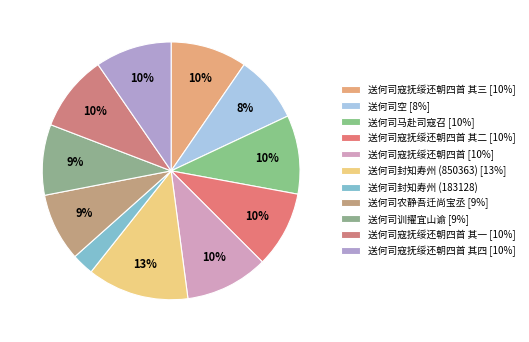

To the nearest percent, what is the average slice percentage?

9%